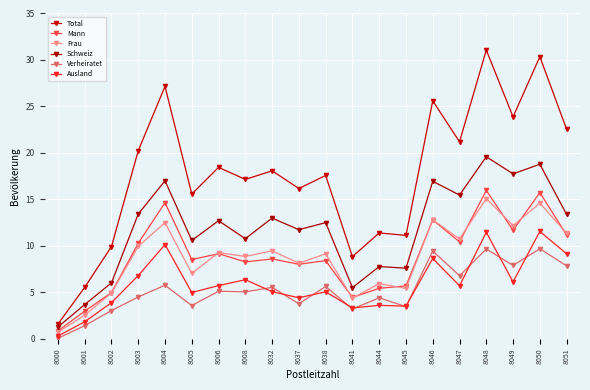

How many lines are shown in the chart?

6